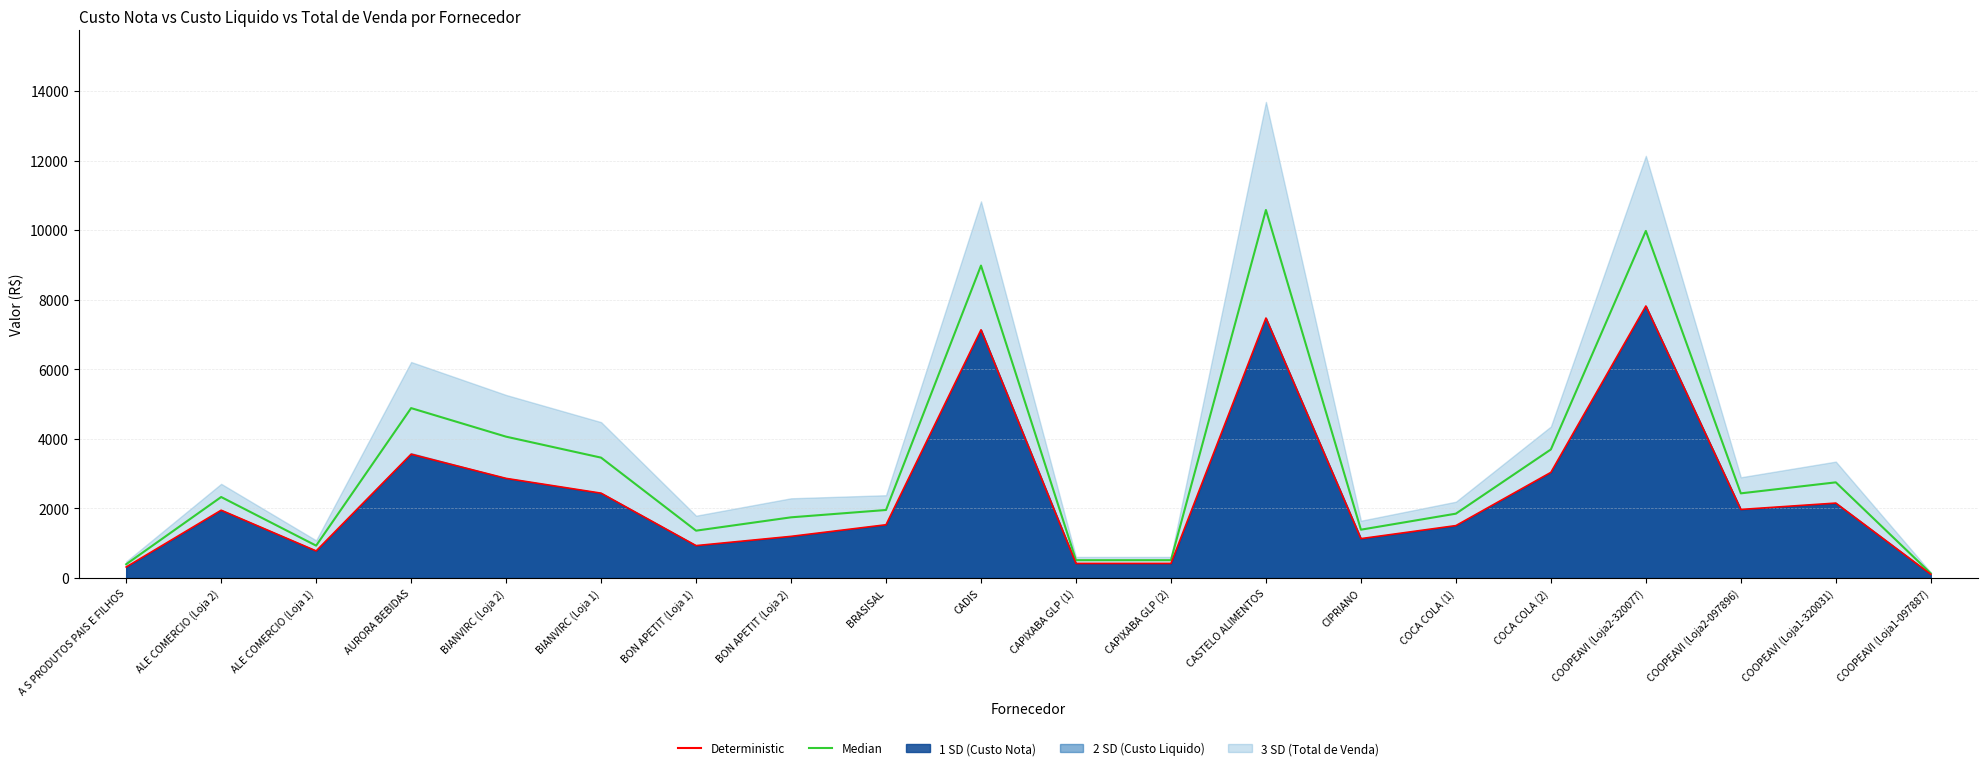

What is the difference between the Median (Custo+Venda)/2 values at CAPIXABA GLP (1) and CASTELO ALIMENTOS?

10065.3